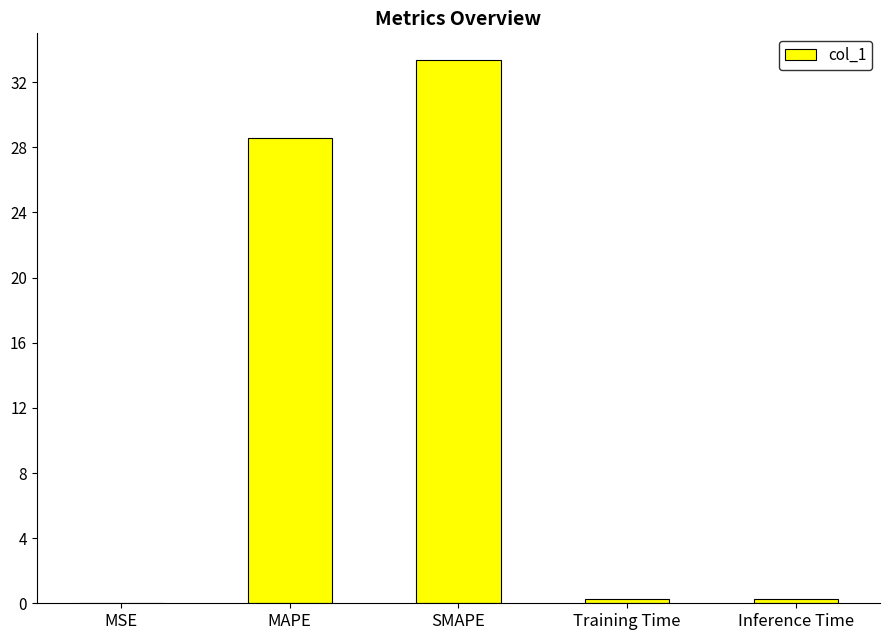

Is it true that the value at MSE is 0.0?

True